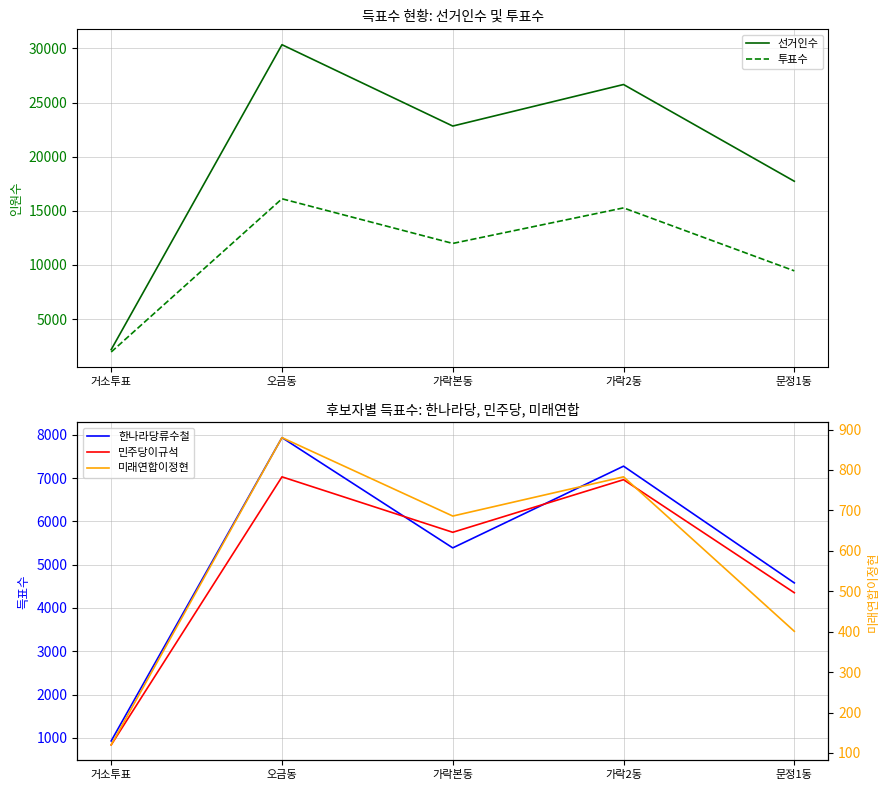

What is the difference between the maximum and minimum values in the 선거인수 series?

28153